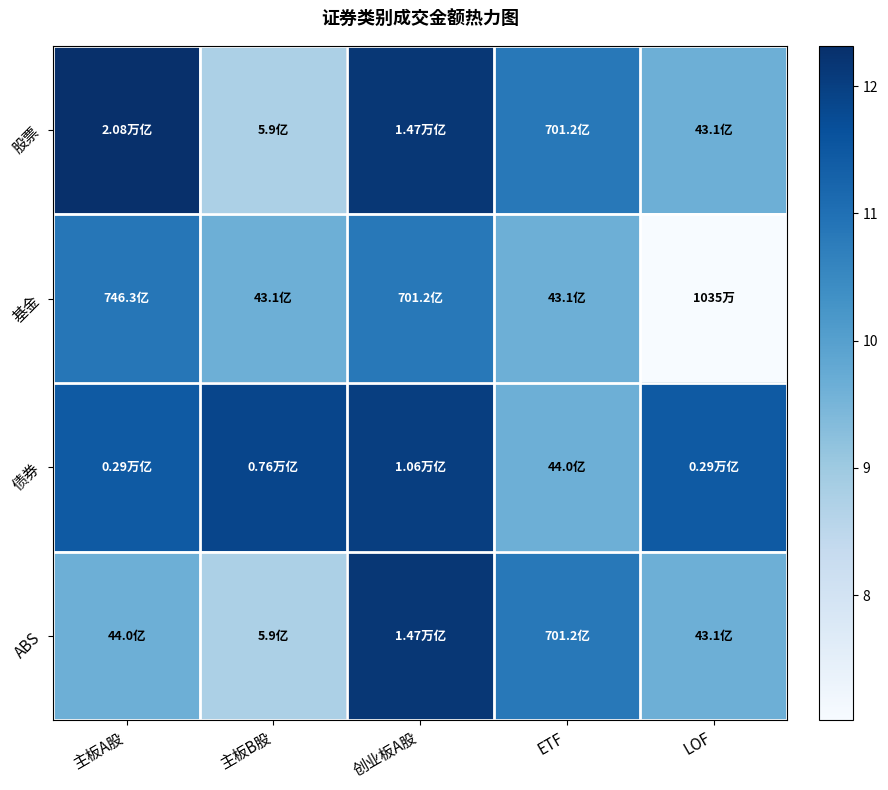

What is the spread (max minus min) of values at 主板A股?

2.7